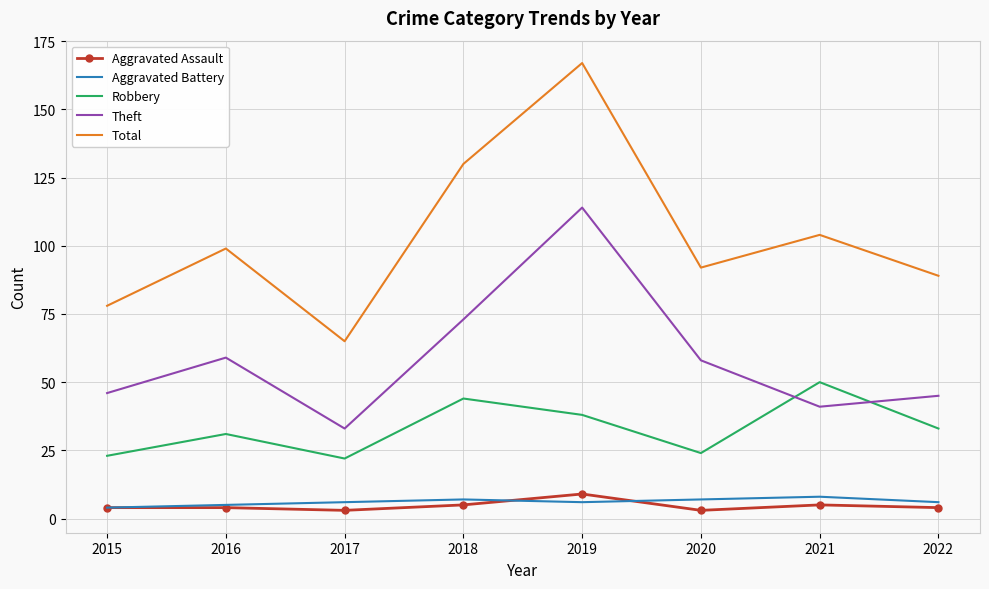

What is the difference between the maximum and minimum values in the Robbery series?

28